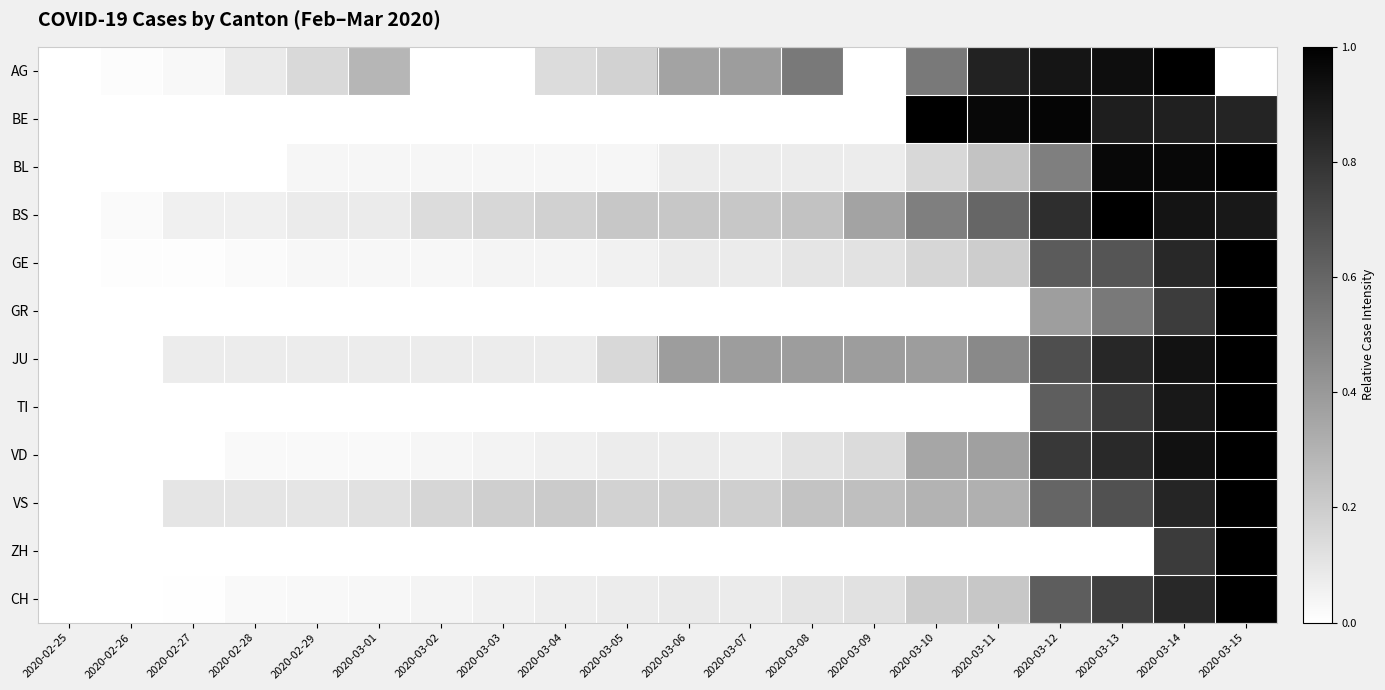

What is the difference between the highest and lowest values at 2020-03-15?

1.0